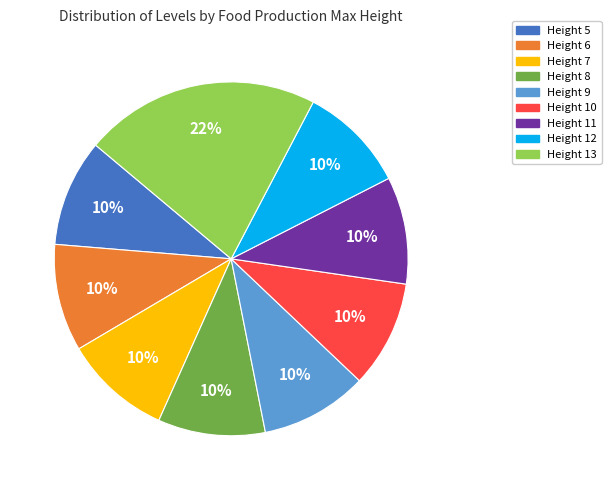

Approximately how many times larger is the value at Height 9 compared to Height 13?

0.5